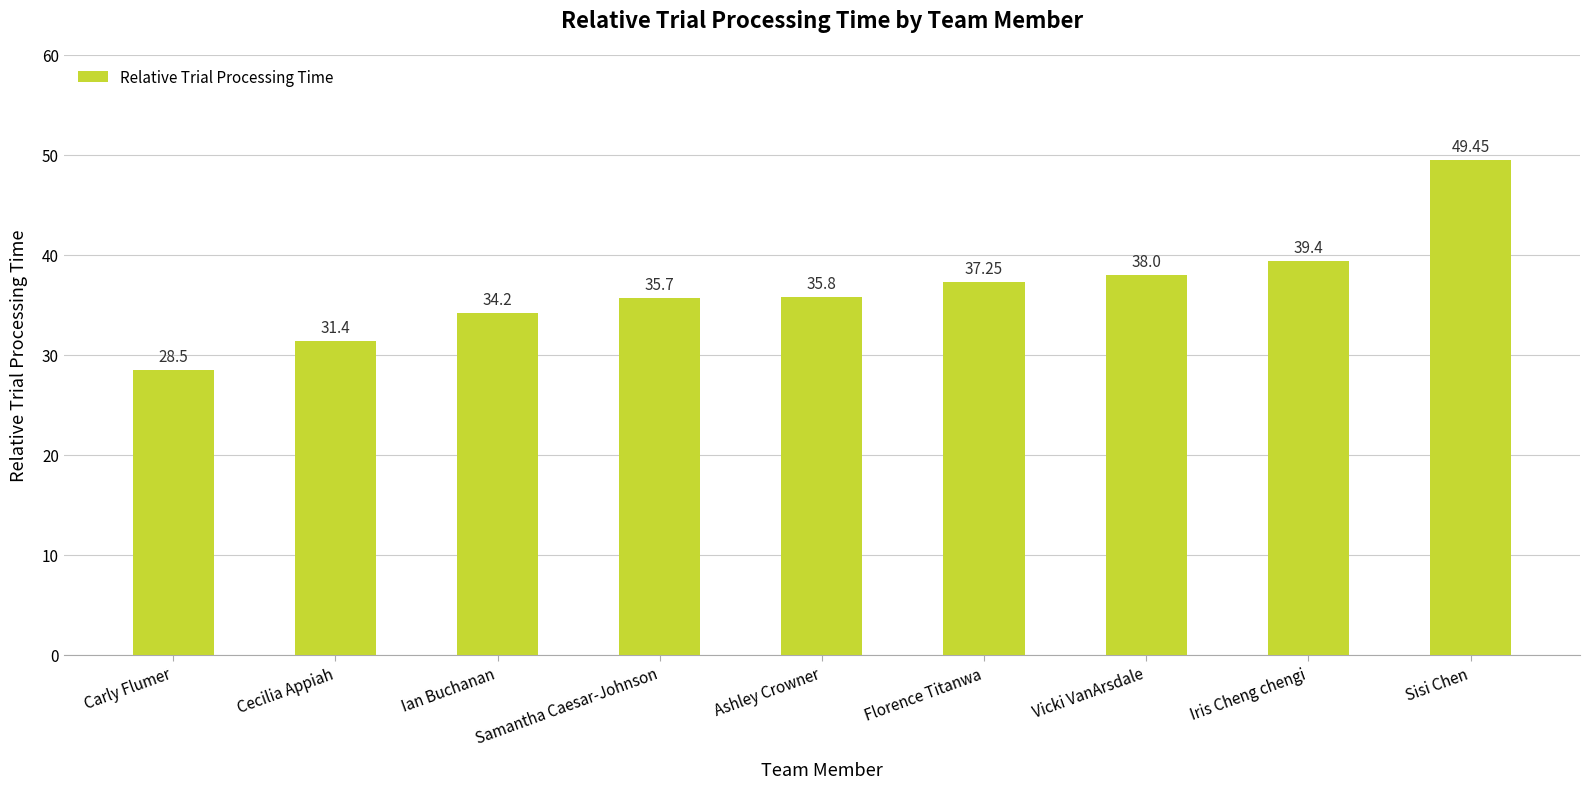

Rank the categories by value from highest to lowest.

Sisi Chen, Iris Cheng chengi, Vicki VanArsdale, Florence Titanwa, Ashley Crowner, Samantha Caesar-Johnson, Ian Buchanan, Cecilia Appiah, Carly Flumer